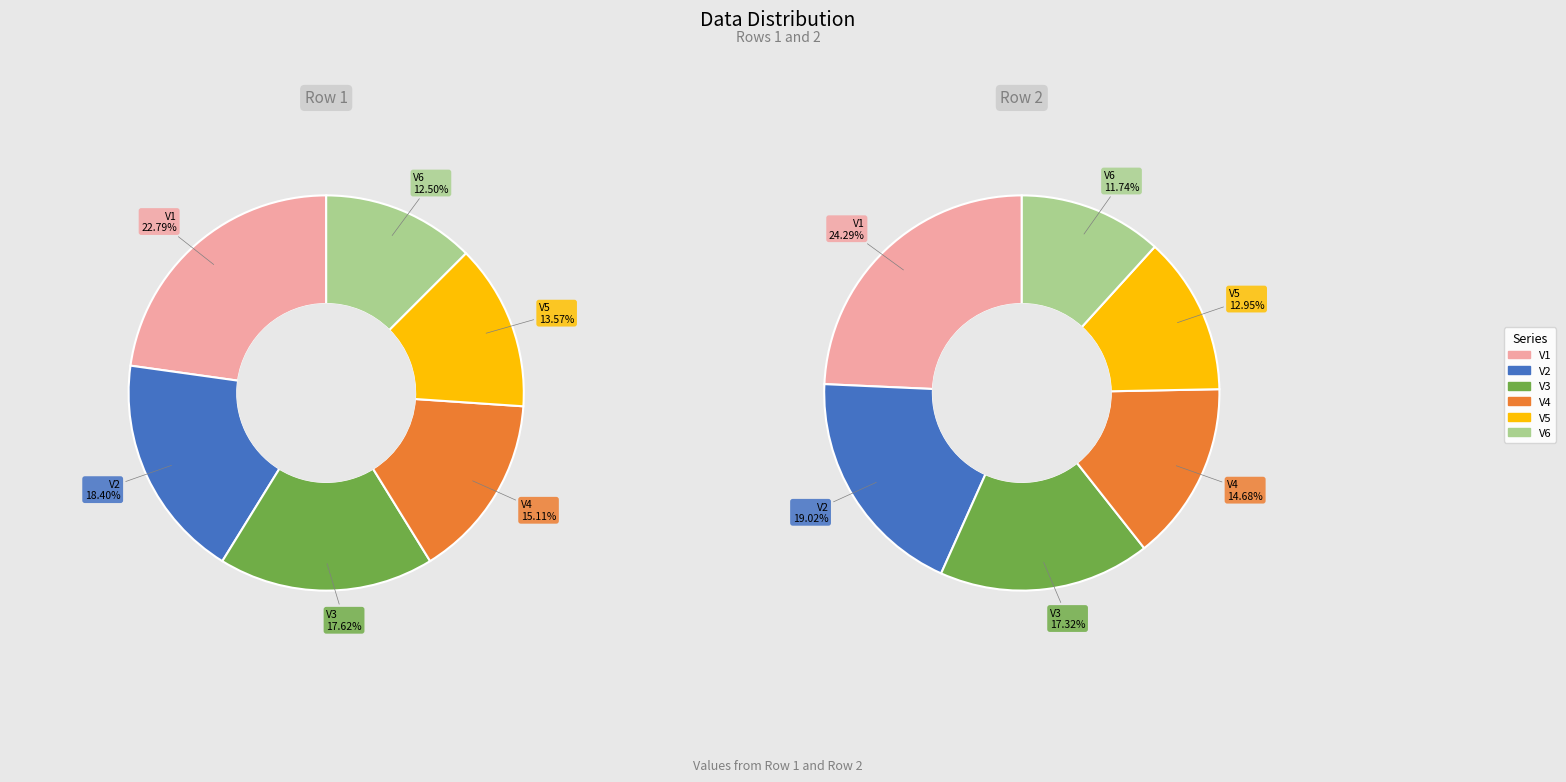

What percentage do V4 and V2 together represent?

33.5%